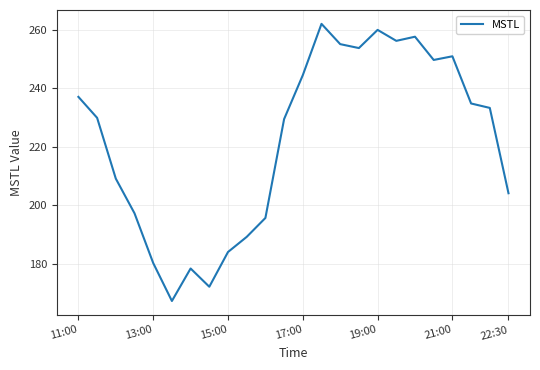

What is the maximum value shown in the chart?

262.0